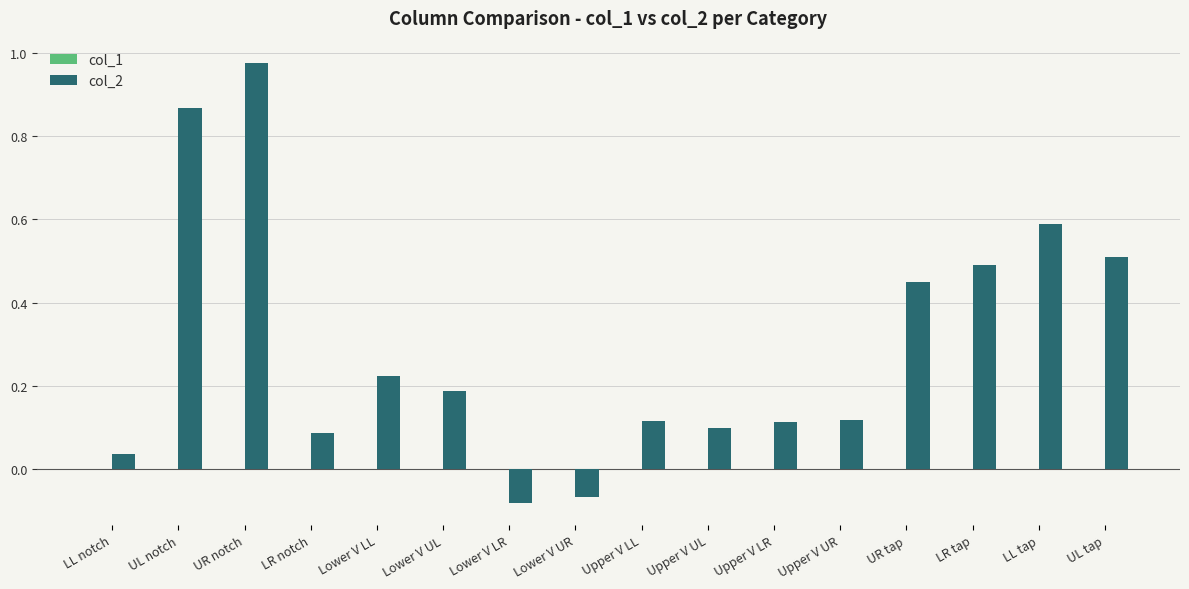

What position from the right is Upper V LL?

8